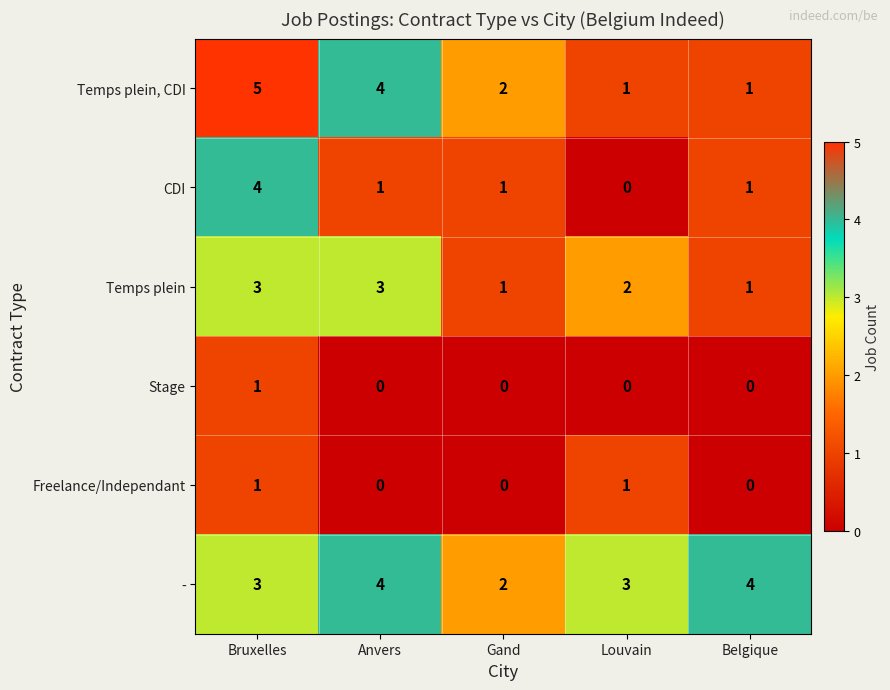

How many distinct data groups are displayed?

6